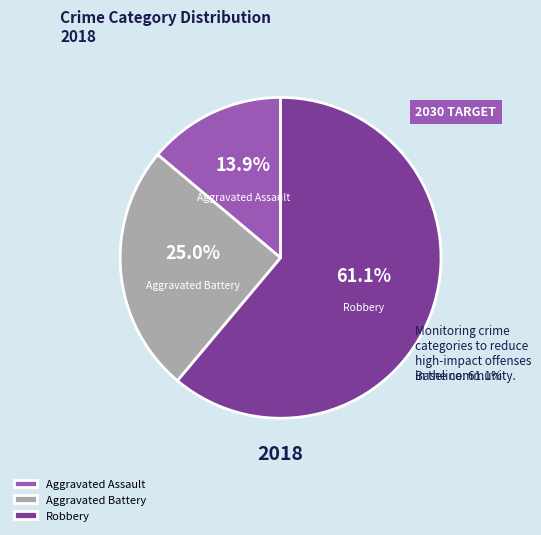

Is the sum of Aggravated Battery and Aggravated Assault greater than half?

No